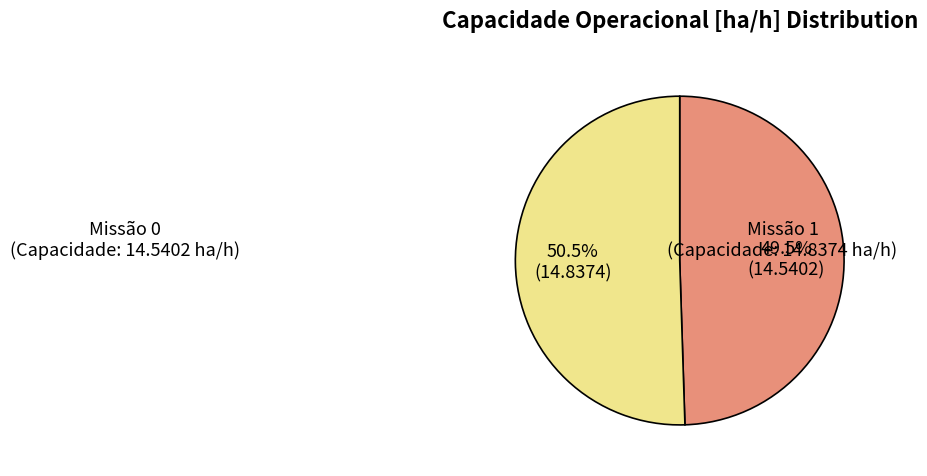

Is there a majority slice in this chart?

Yes